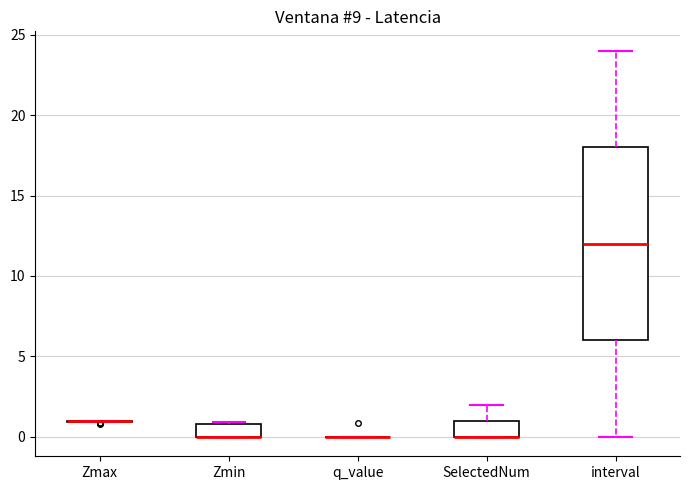

Reading left to right, read every box against the y-axis: the position of its median line, the range the box covers, and the ends of its whiskers. The values are not printed on the chart, so give them approximately, as read against the axis.

Zmax: box collapsed to a line at 1, whiskers 1 to 1
Zmin: median 0 (drawn on the box's lower edge), box 0 to 1, whiskers 0 to 1 (just above the box's upper edge)
q_value: box collapsed to a line at 0, whiskers 0 to 0
SelectedNum: median 0 (drawn on the box's lower edge), box 0 to 1, whiskers 0 to 2
interval: median 12, box 6 to 18, whiskers 0 to 24